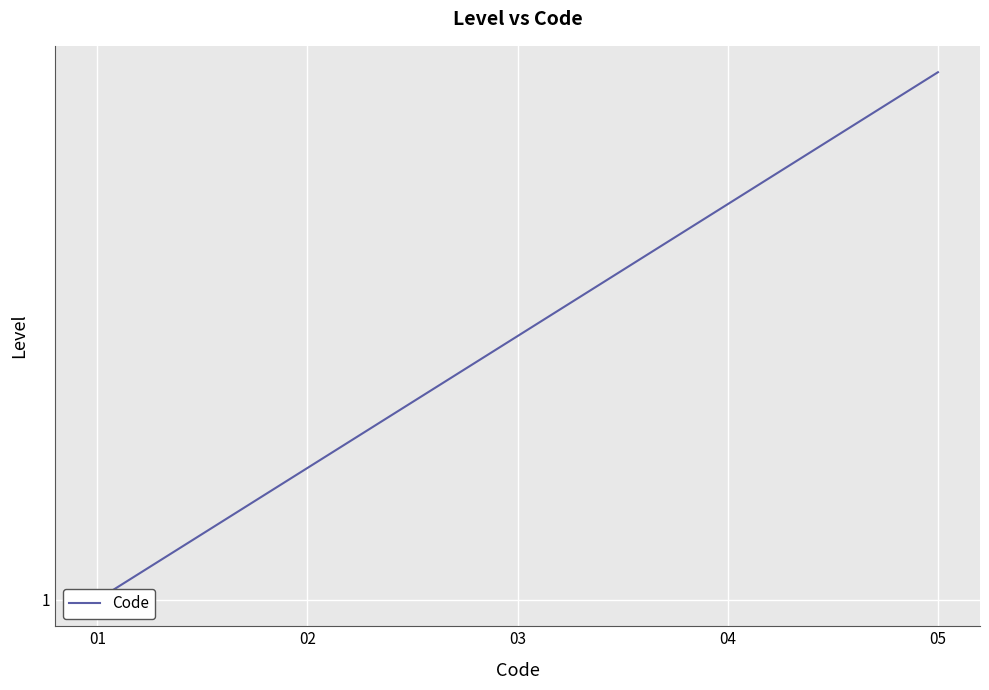

What is the average value?

3